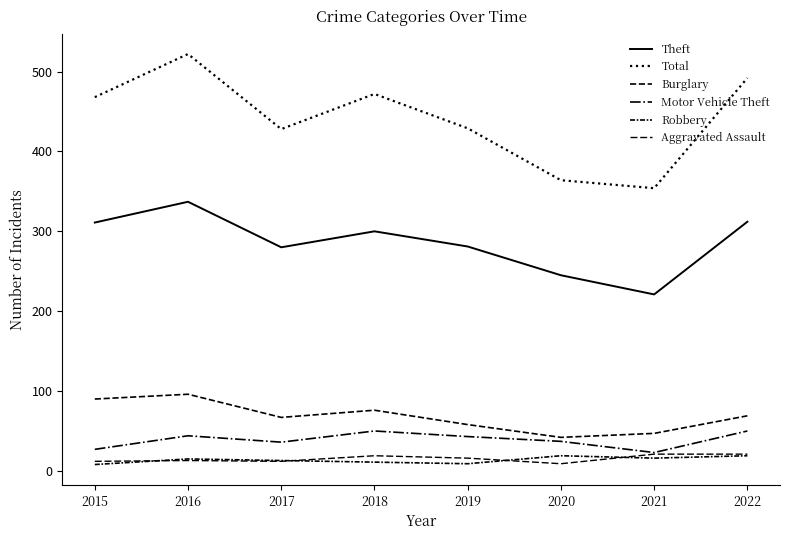

What is the highest value of the Aggravated Assault series?

21